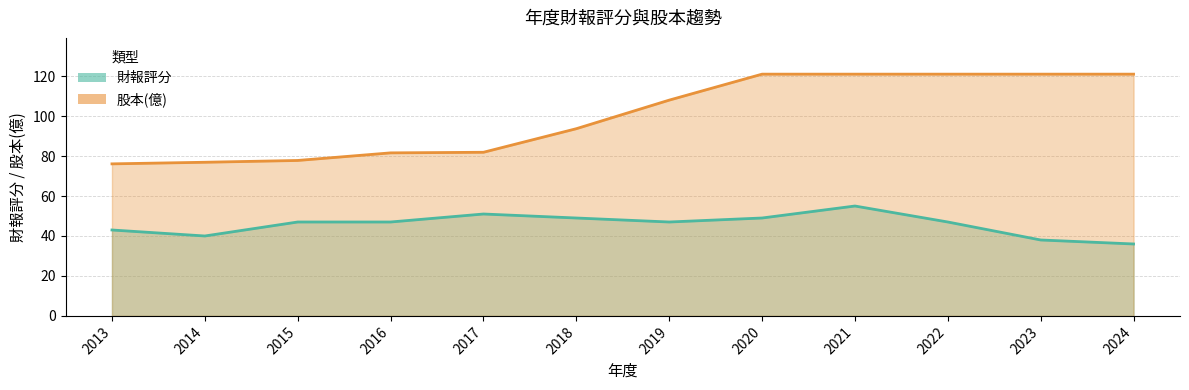

At which label does 財報評分 reach its peak?

2021